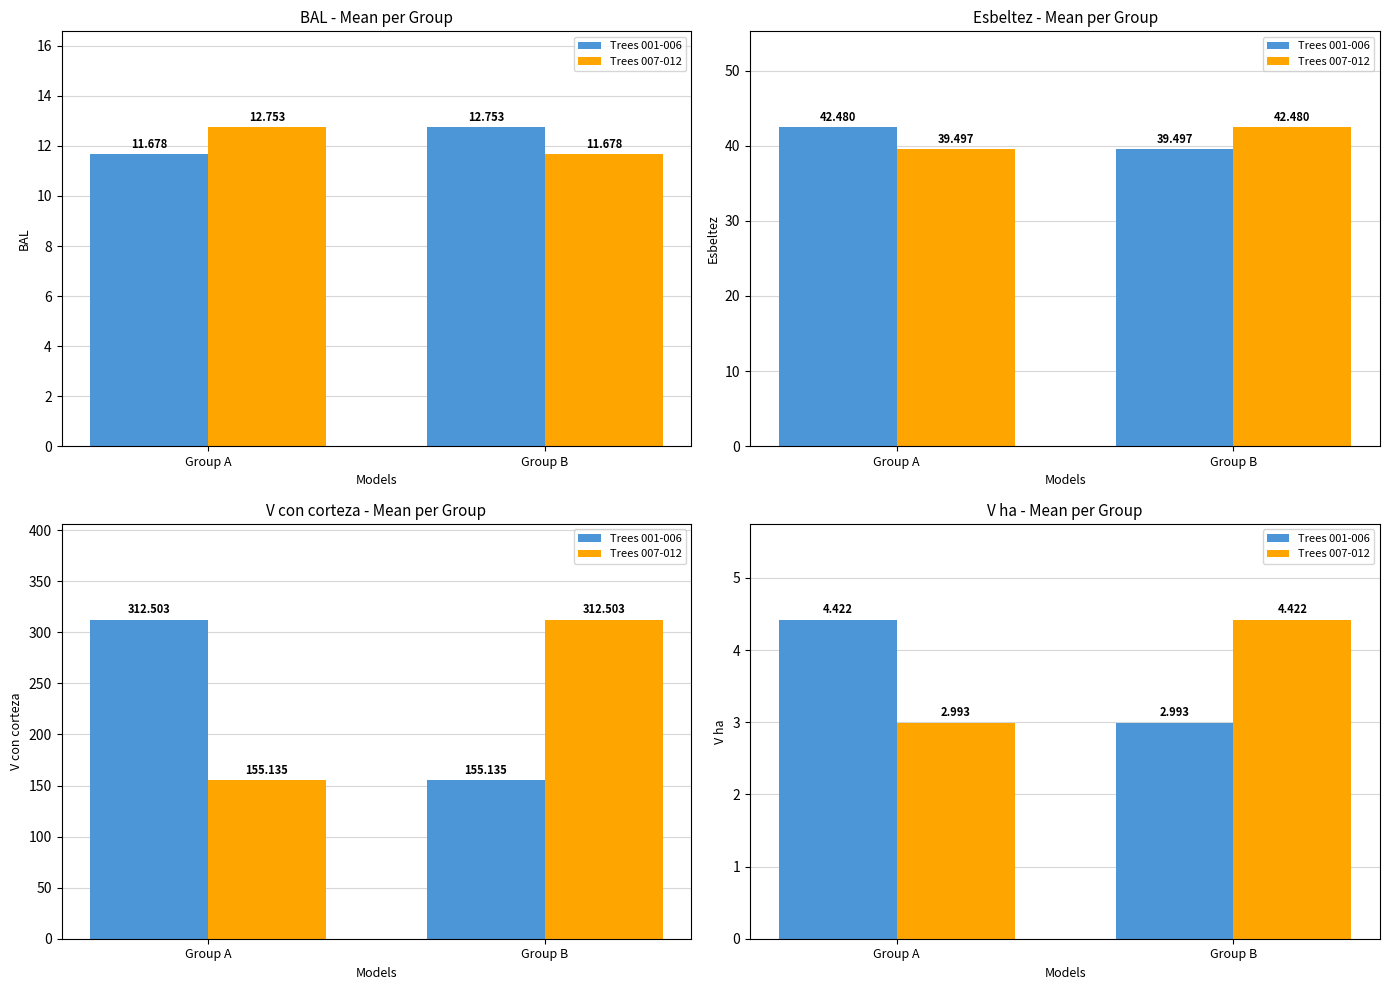

The Trees 001-006 series shows 3.0 at Group B. True or false?

True